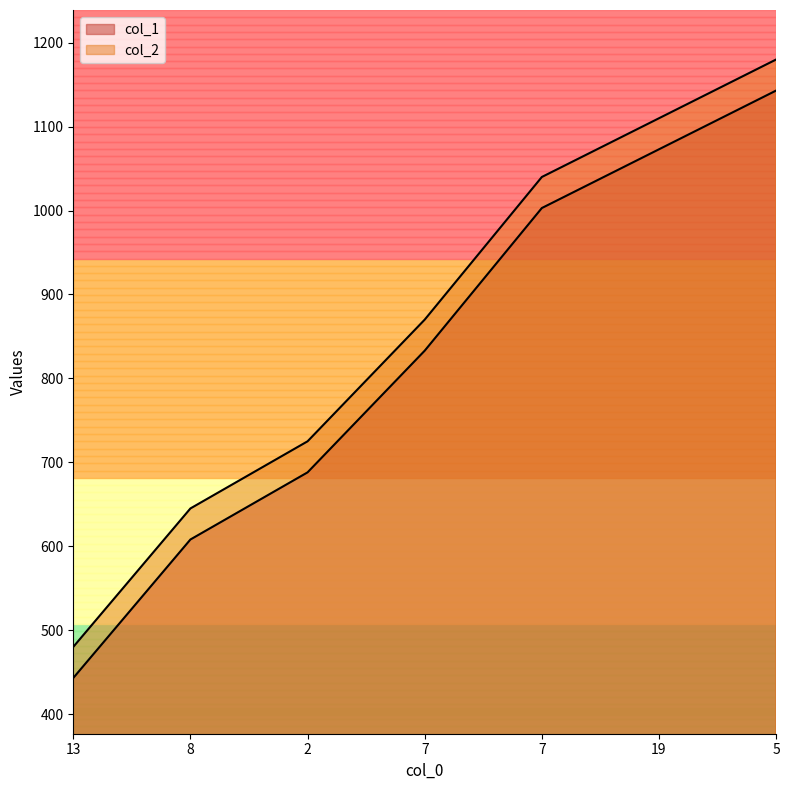

Is it true that col_2 equals 325 at 8?

False